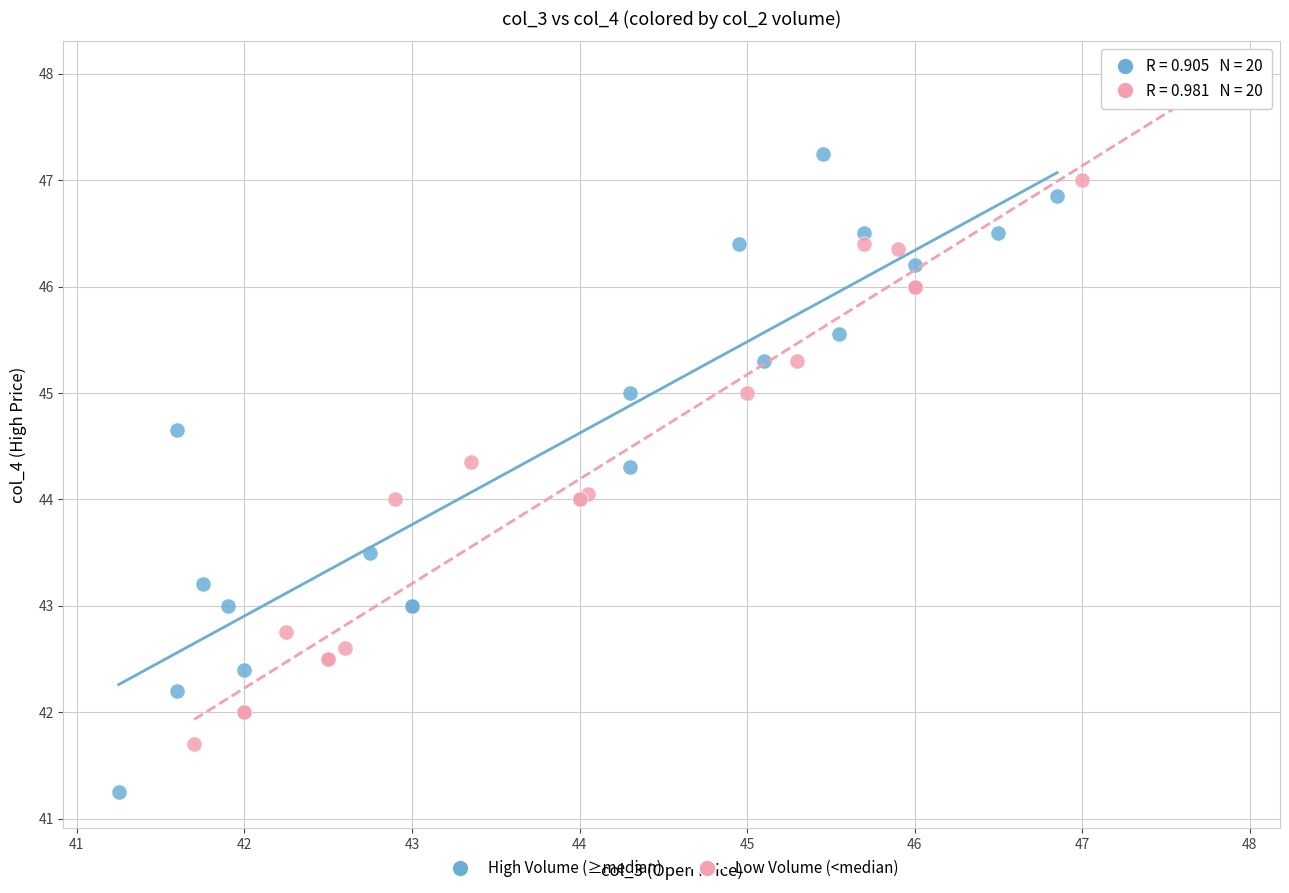

Which series reaches the maximum Y coordinate?

Low Volume (<median)